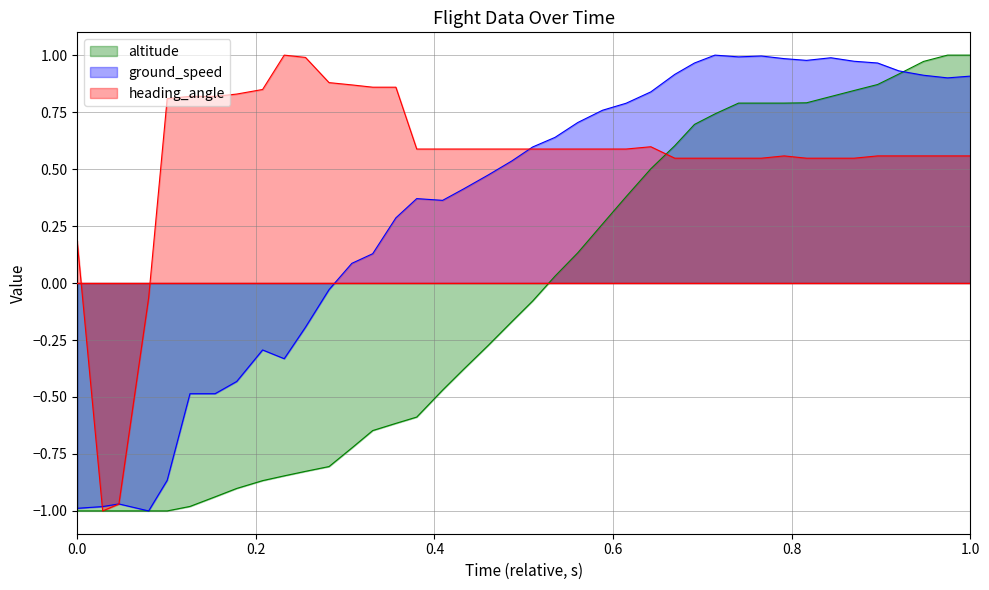

List the series in order of their overall mean, highest first.

heading_angle, ground_speed, altitude